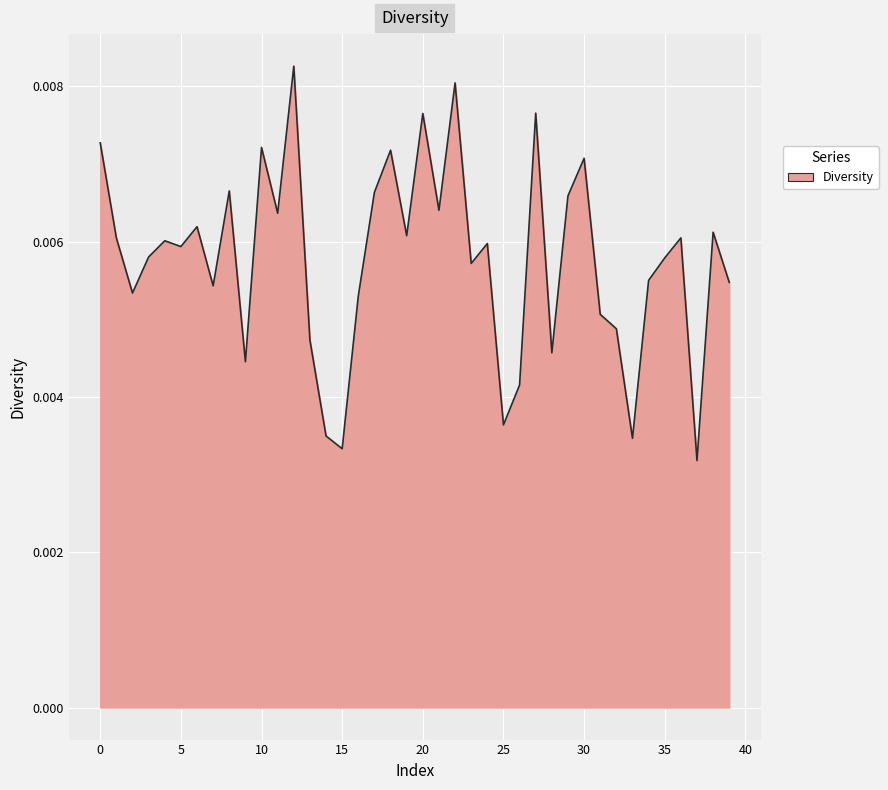

Does the chart display data point markers on the line(s)?

No